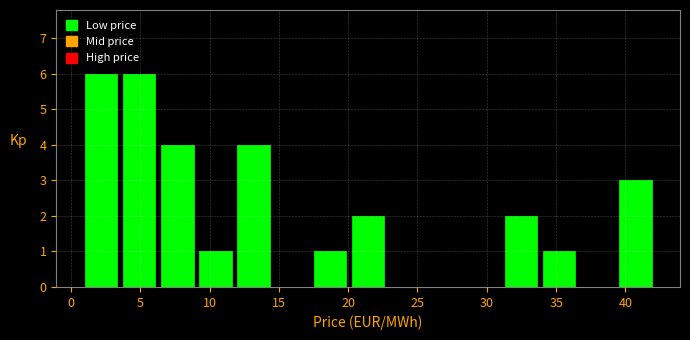

How tall is the bar that spans 39.5 to 42.5 on the x-axis? Neither the bar edges nor the heights are printed on the chart, so give them approximately, as read against the axes.

3